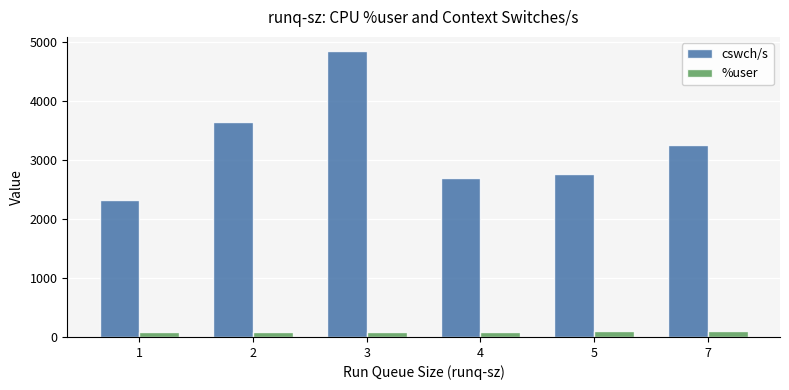

Count the number of data series in this chart.

2